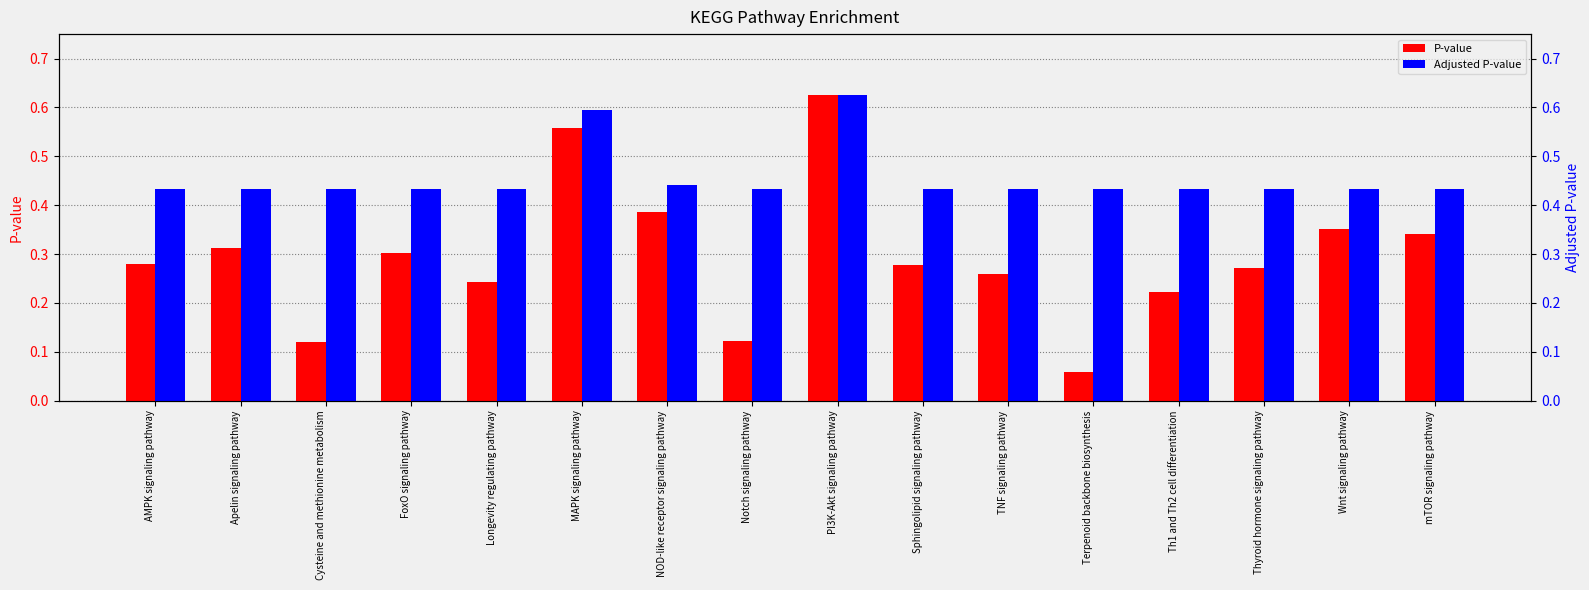

At which label is Adjusted P-value closest to 0?

AMPK signaling pathway